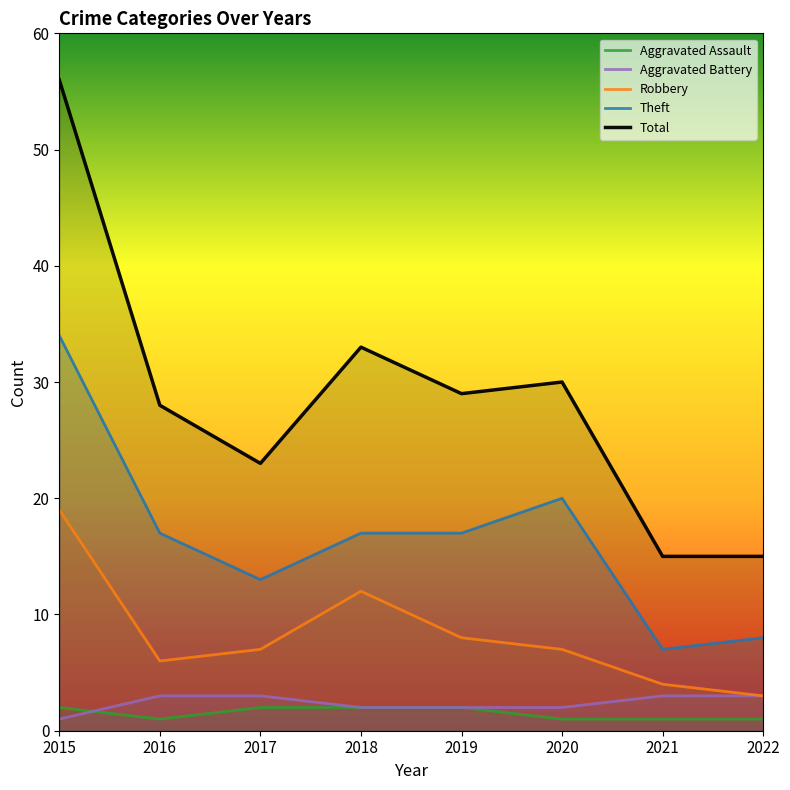

What is the value of the Theft point at the 5th from the left?

17